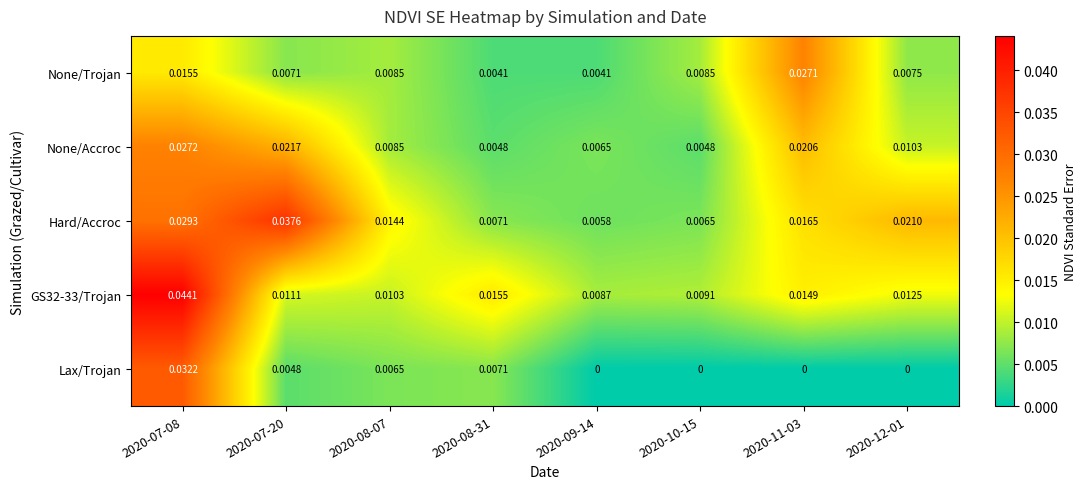

At 2020-09-14, list the series in order from smallest to largest.

Lax/Trojan, None/Trojan, Hard/Accroc, None/Accroc, GS32-33/Trojan